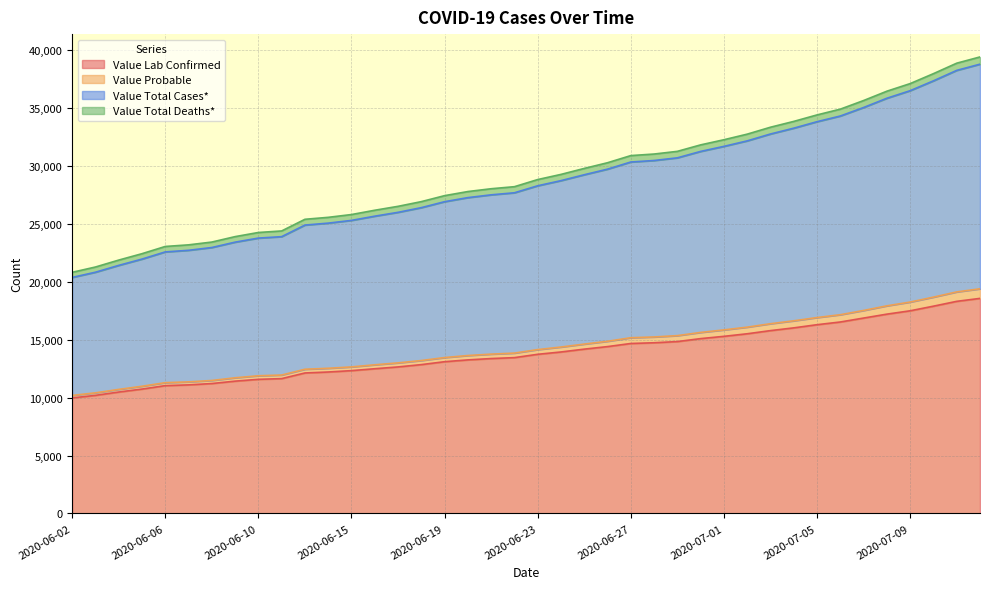

What position from the left is 2020-06-19?

17